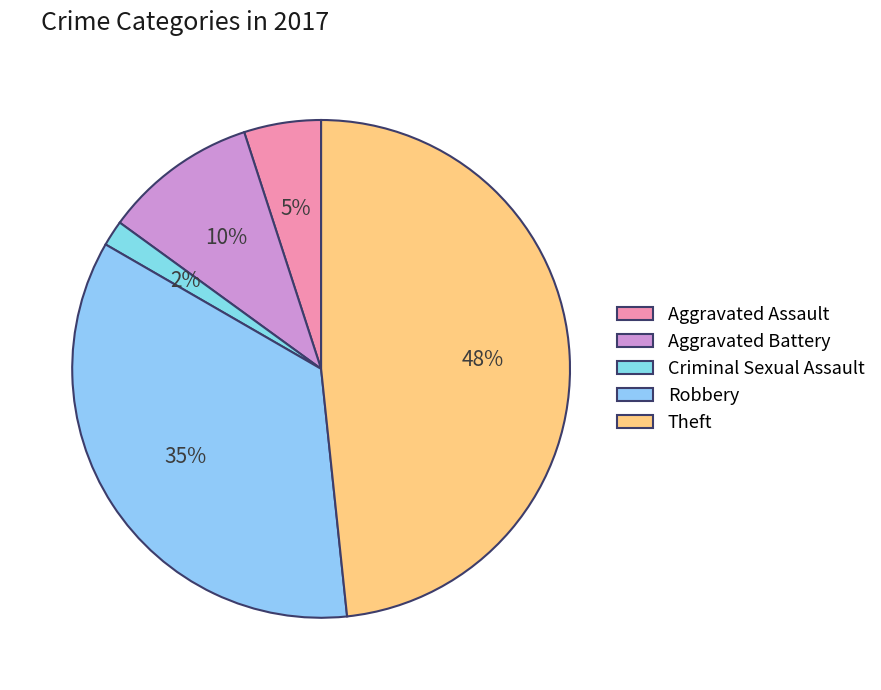

Is the sum of Aggravated Battery and Aggravated Assault greater than half?

No